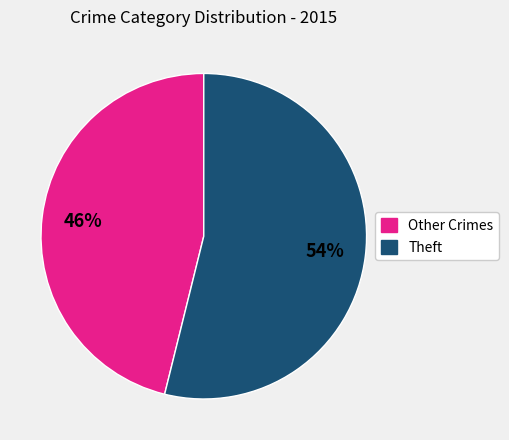

To the nearest percent, what is the average slice percentage?

50%